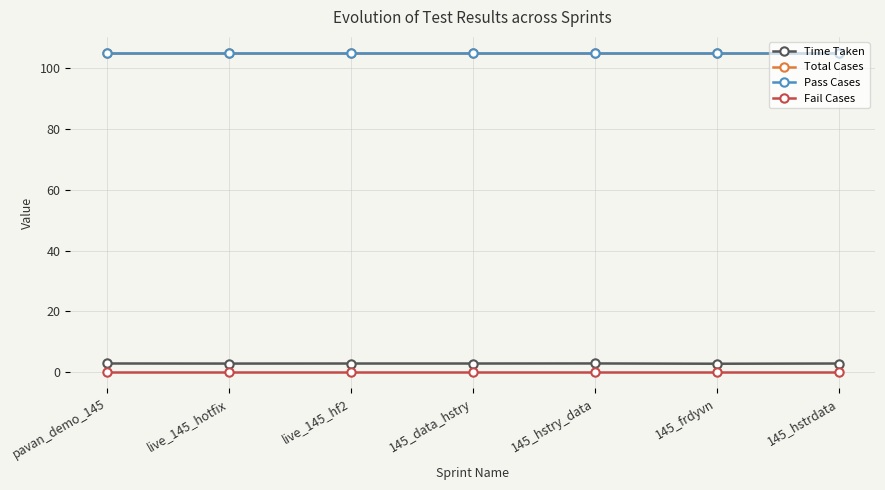

List the series in order of their peak value, lowest first.

Fail Cases, Time Taken, Total Cases, Pass Cases